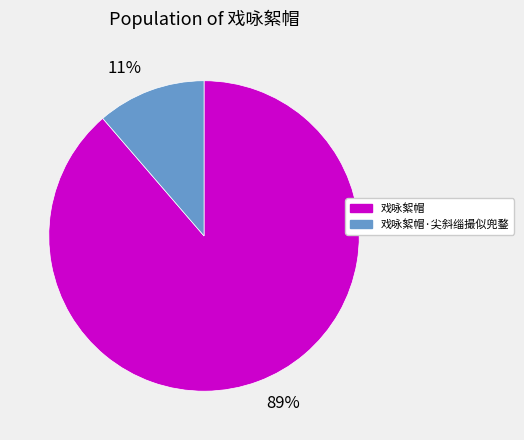

Combined, do 89% and 11% account for over 50%?

Yes